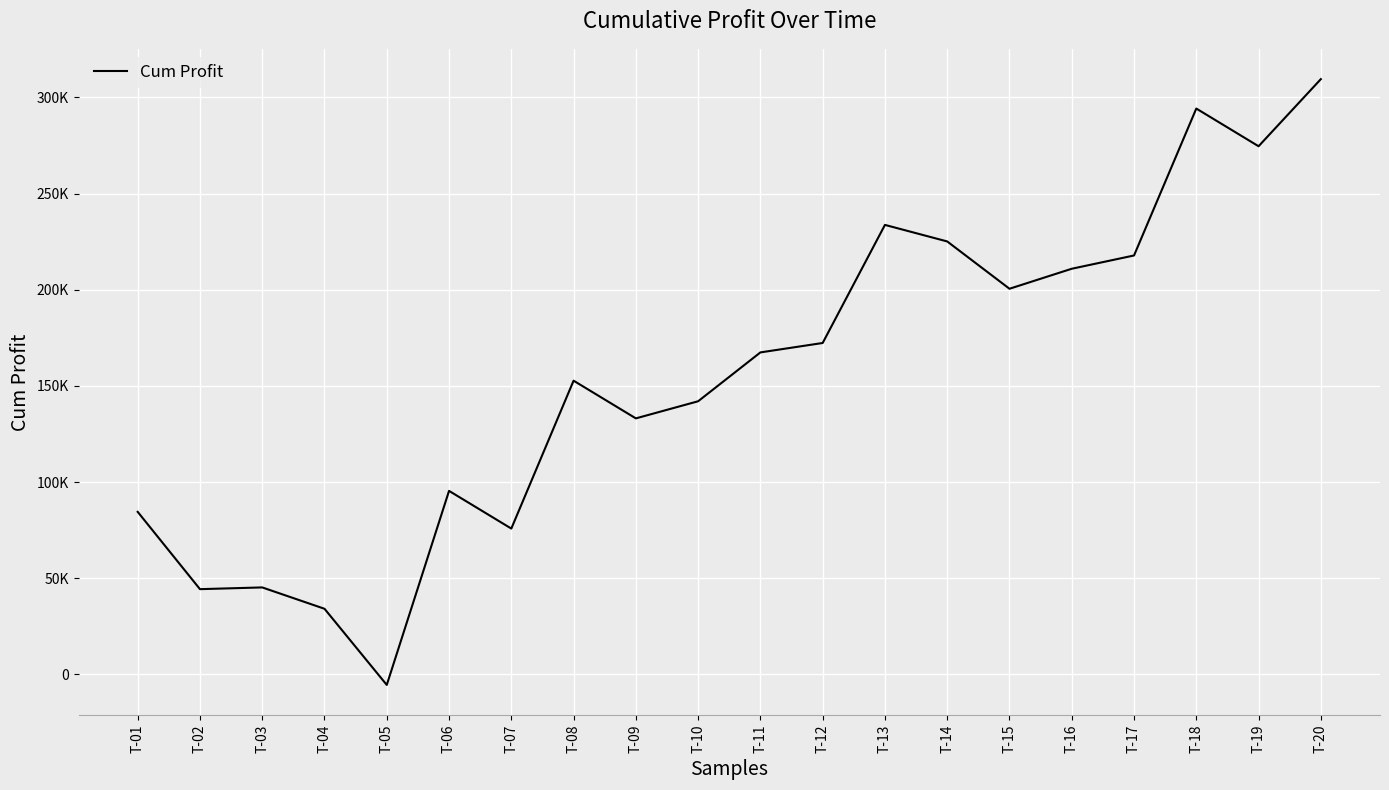

Does the chart have visible grid lines?

Yes